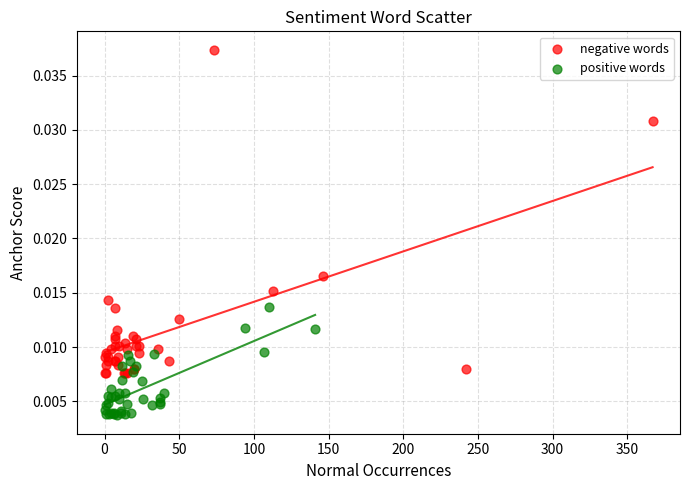

Which series reaches the minimum Y coordinate?

positive words